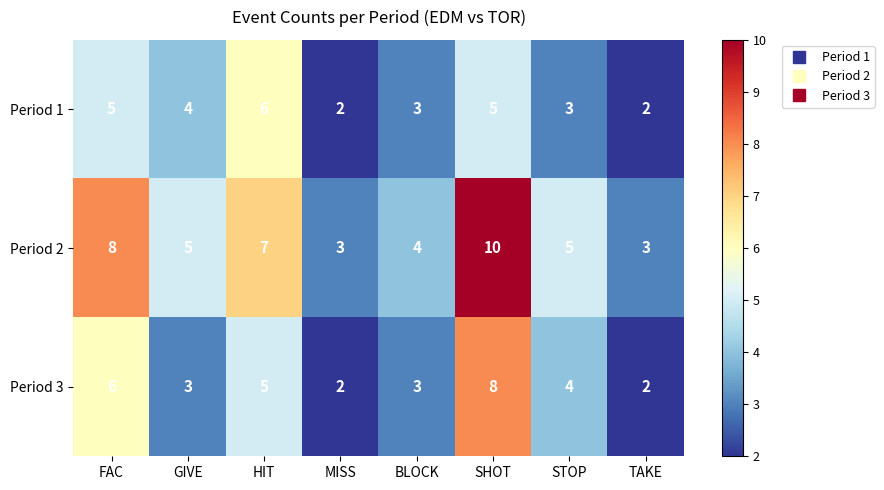

The value of Period 3 at GIVE is 1. True or false?

False